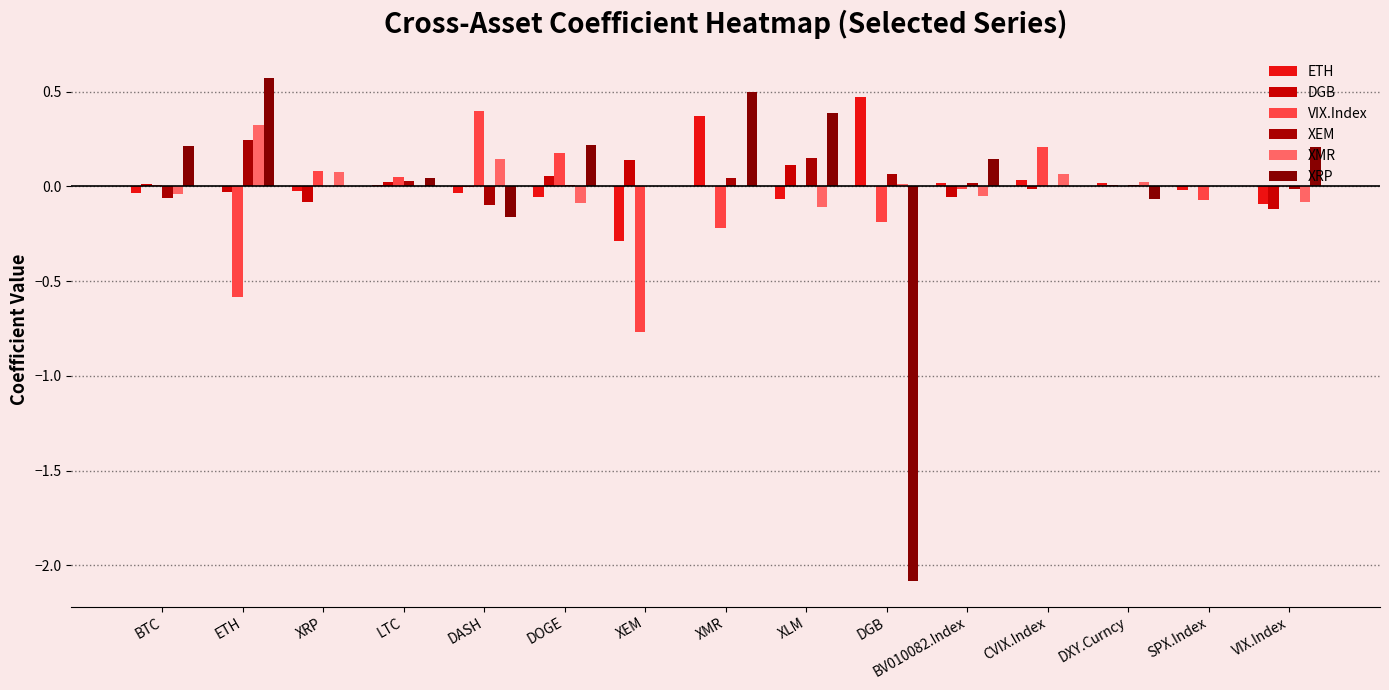

What is the difference between the second highest and second lowest values in the XMR series?

0.2